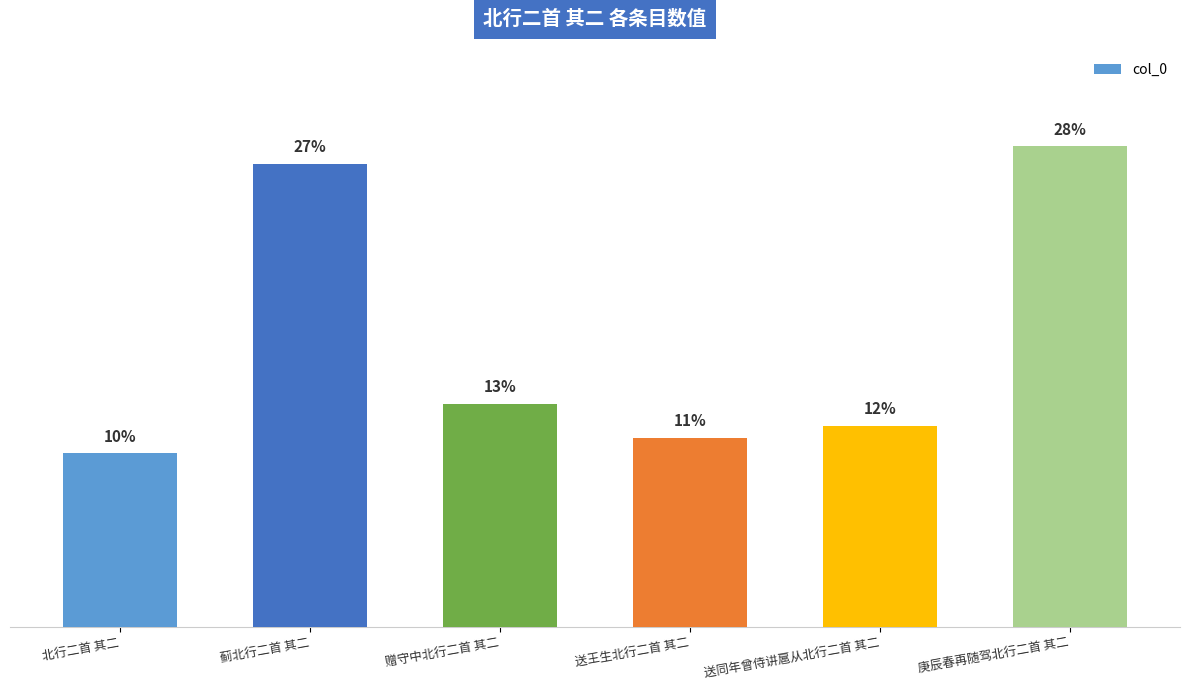

What is the label of the 4th bar from the left?

送王生北行二首 其二